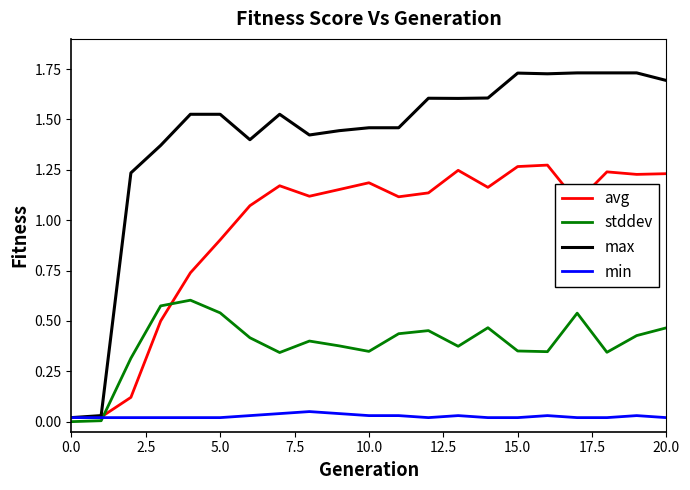

Which series has the largest total across all categories?

max